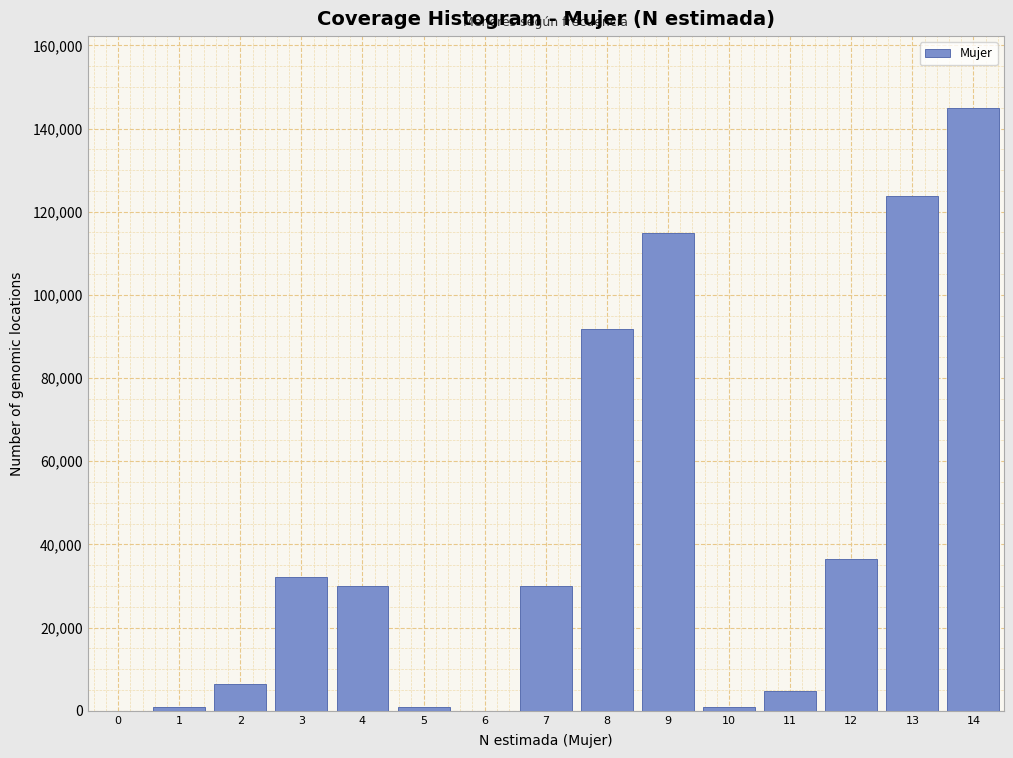

What is the sum of all values?

617764